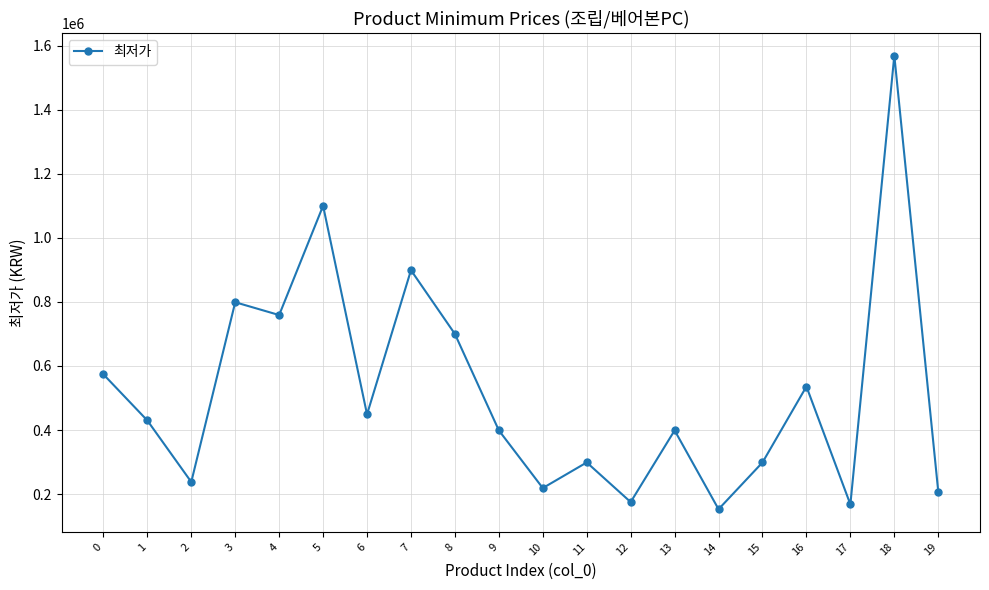

The chart shows a value of 238000 at 2. True or false?

True